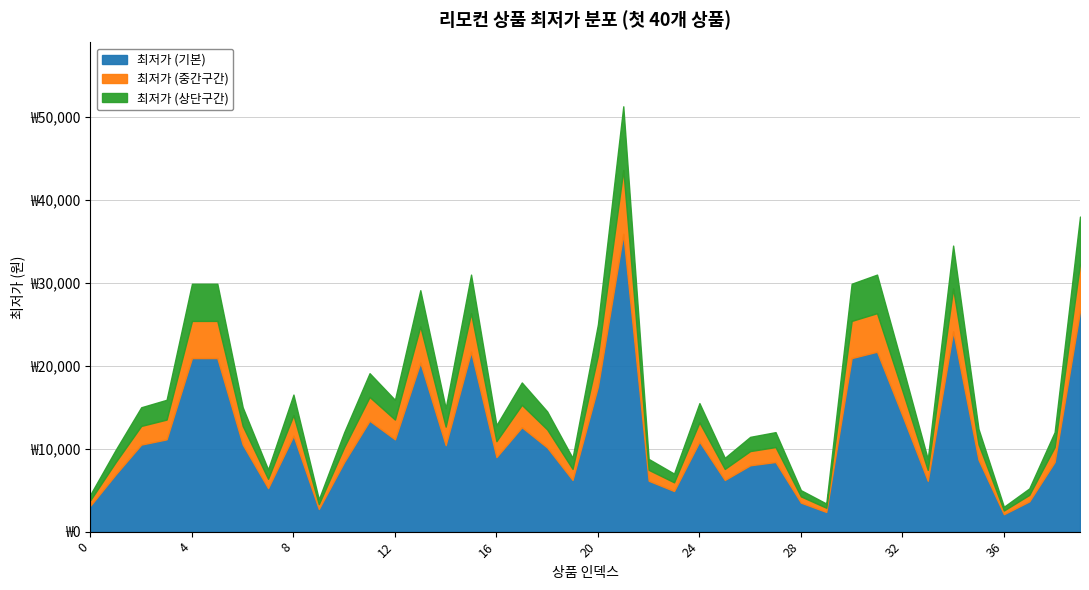

List the labels in order of value, smallest first.

36, 29, 9, 0, 28, 37, 23, 7, 33, 22, 19, 25, 1, 26, 10, 27, 38, 35, 16, 18, 14, 2, 6, 24, 3, 12, 8, 17, 11, 32, 20, 13, 4, 5, 30, 15, 31, 34, 39, 21